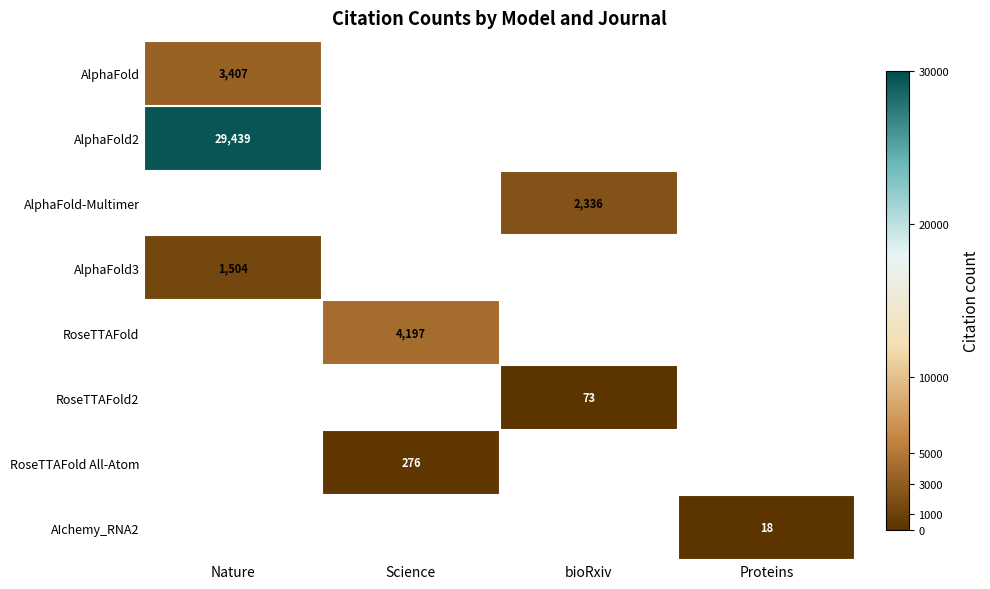

True or false: RoseTTAFold2 has a value of 108 at bioRxiv.

False